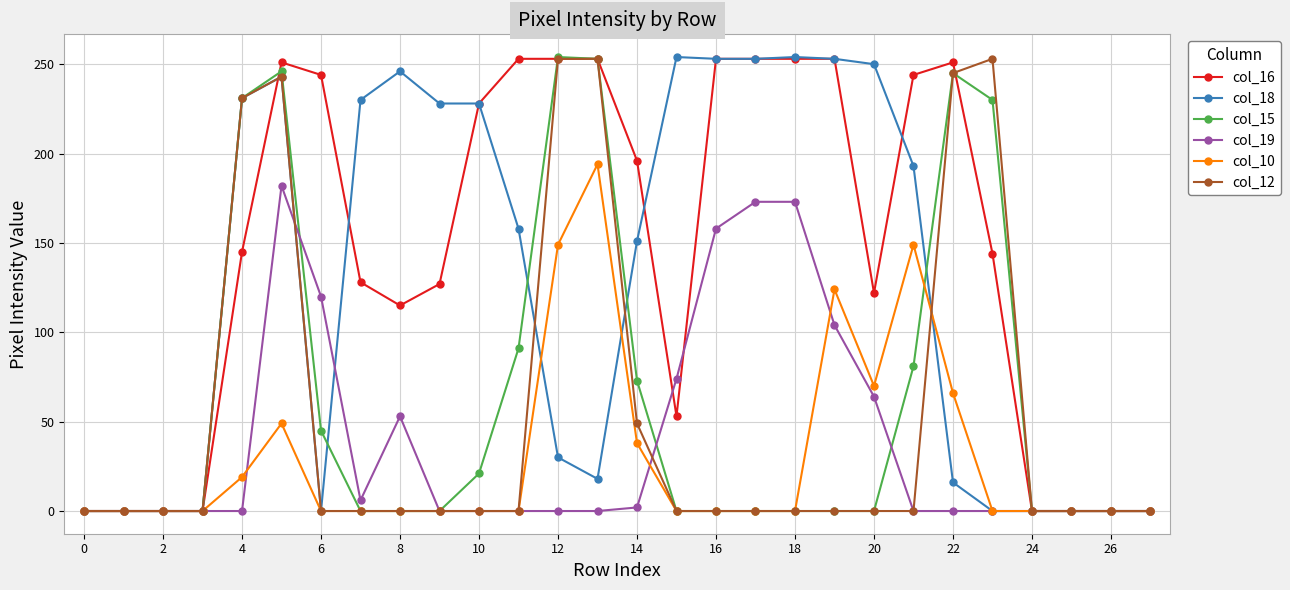

True or false: col_15 has more than 1 interior local peaks.

True